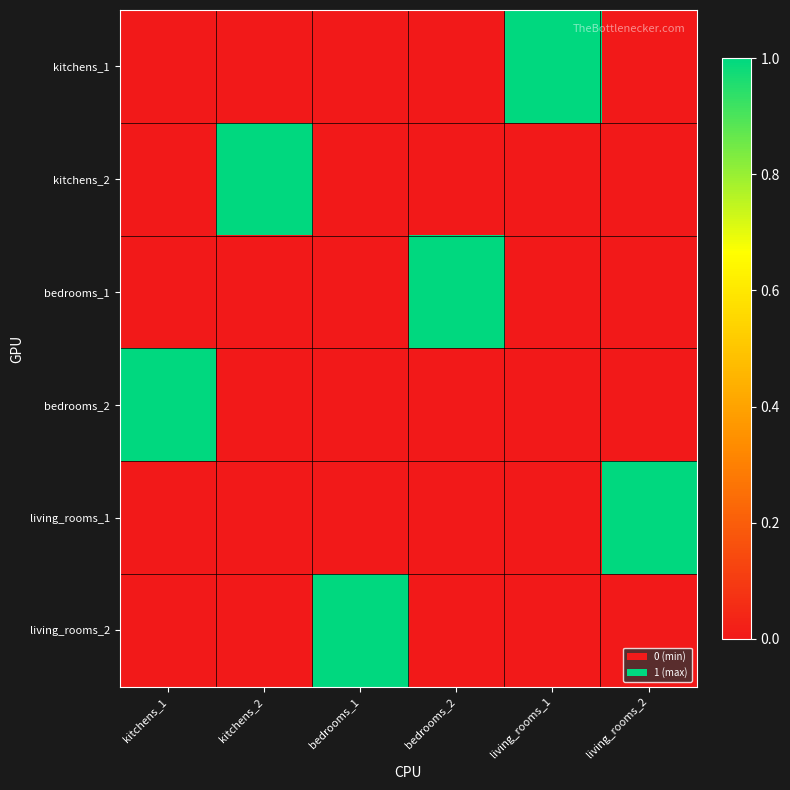

How many categories are shown in the chart?

6